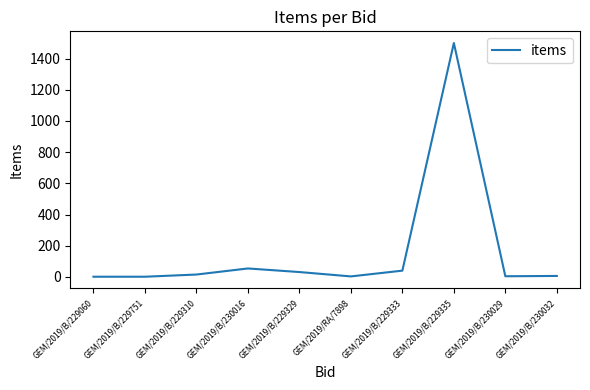

Where is the data nearest to the value 750?

GEM/2019/B/230016